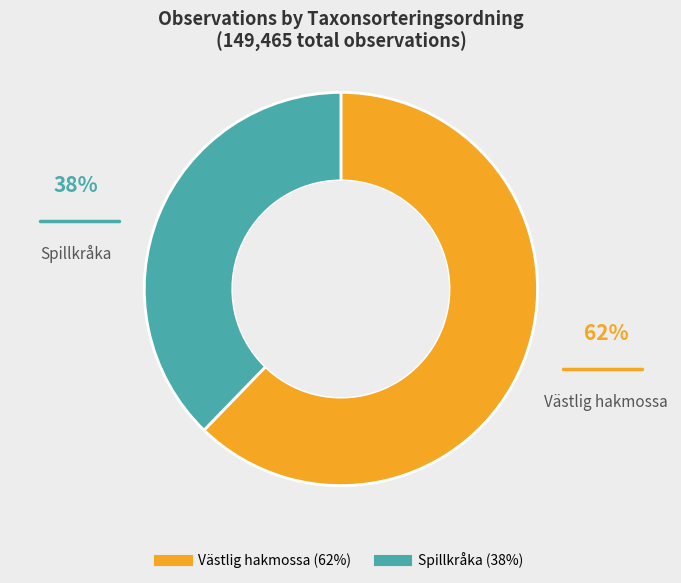

Is there a majority slice in this chart?

Yes